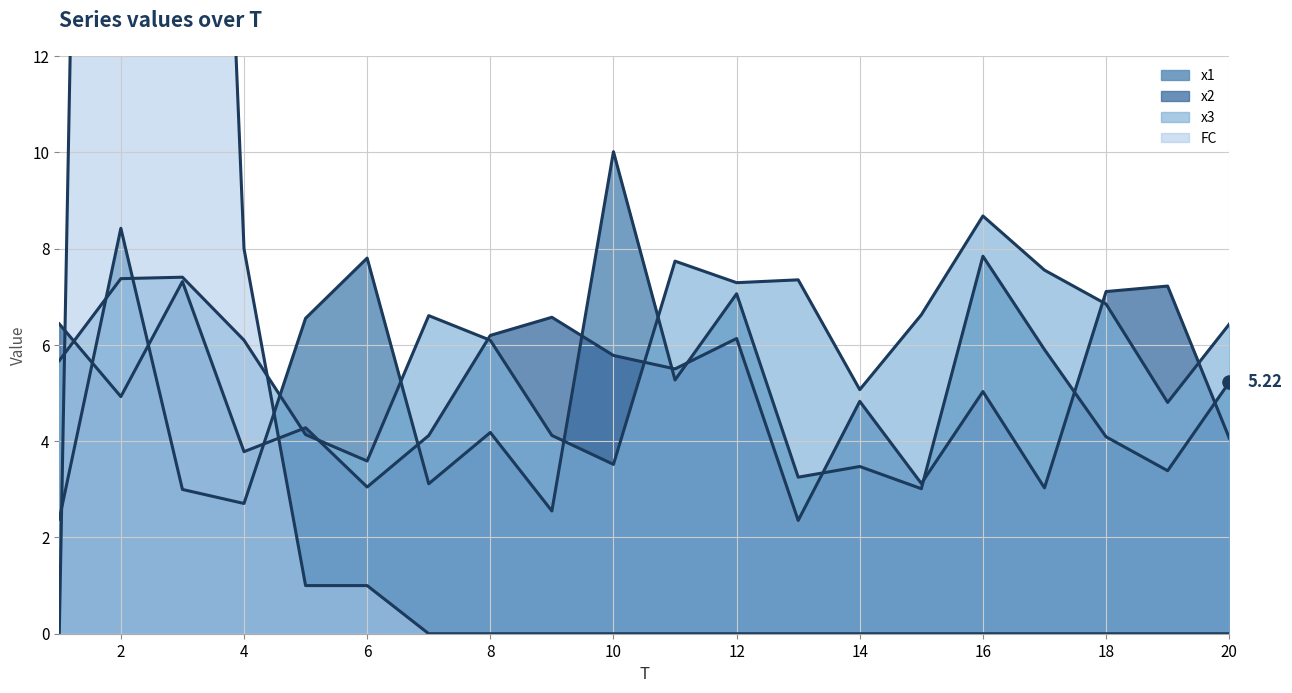

Which series reaches the maximum Y coordinate?

FC